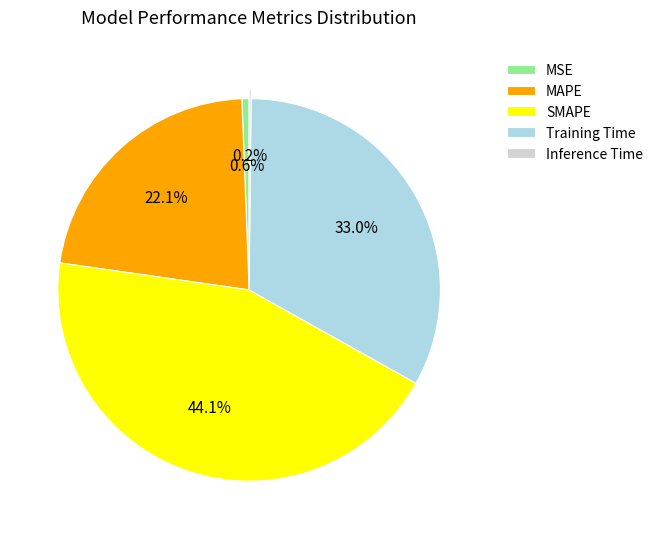

What percentage is the MAPE slice, to the nearest percent?

22%